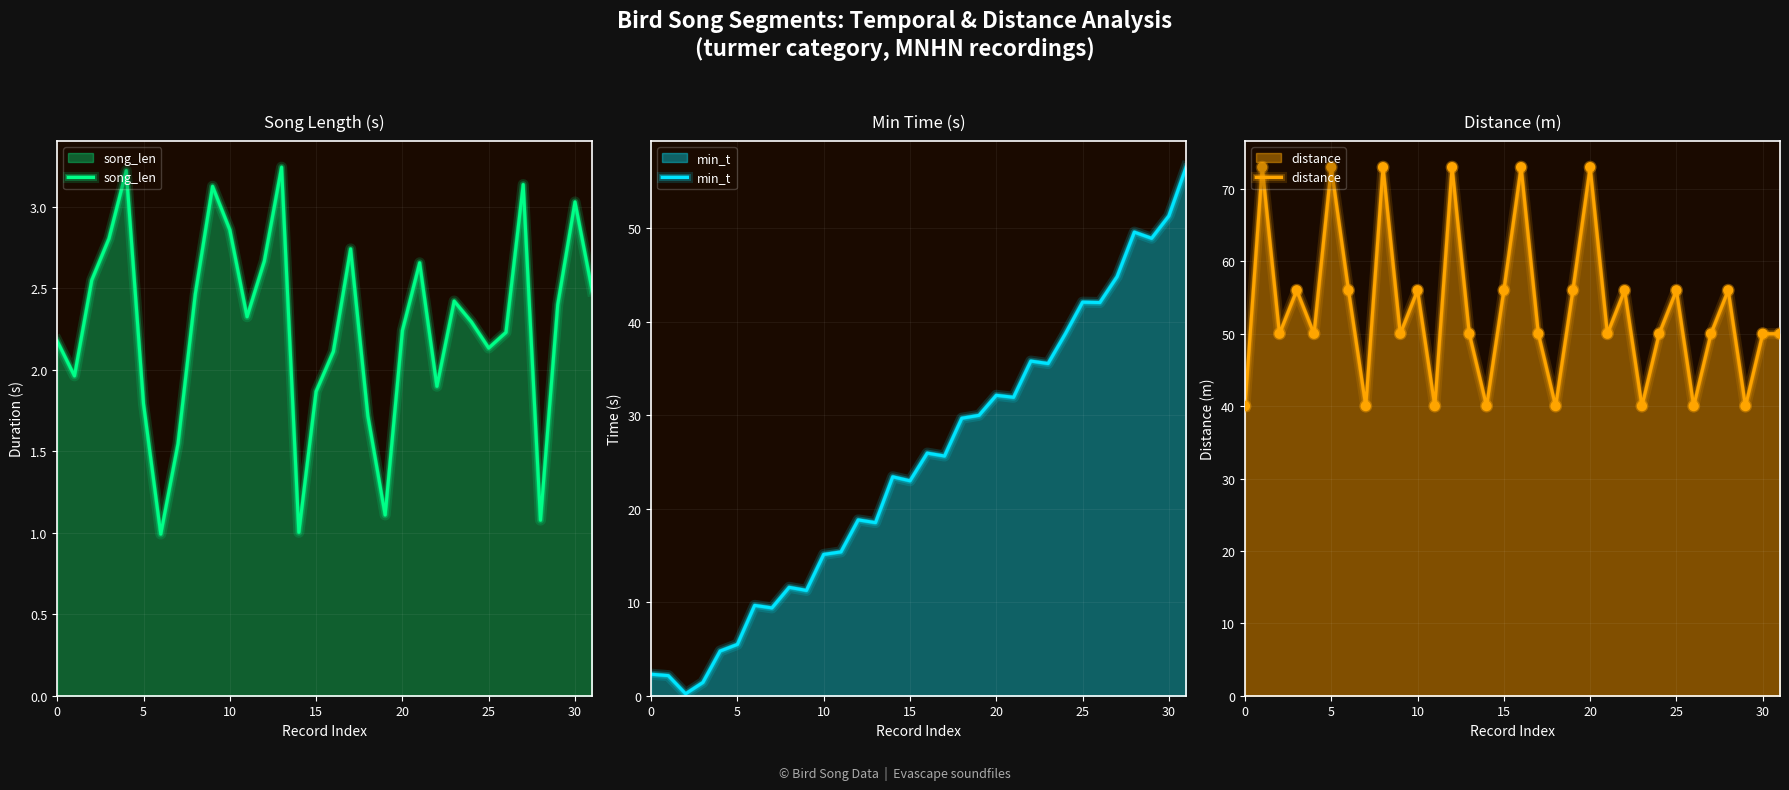

At how many categories does at least one series exceed 8?

32